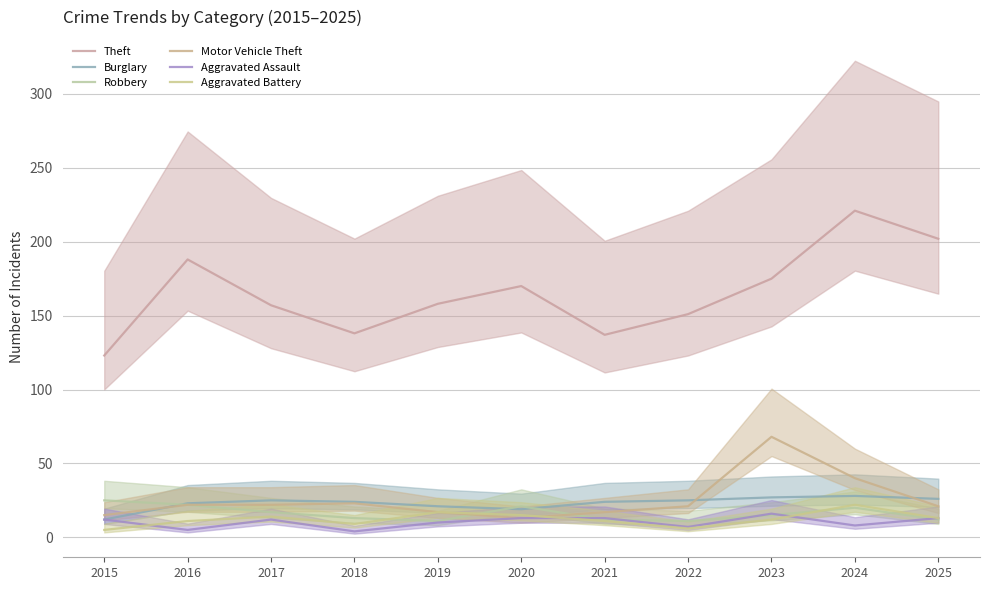

How many values in the Burglary series are below 24?

4